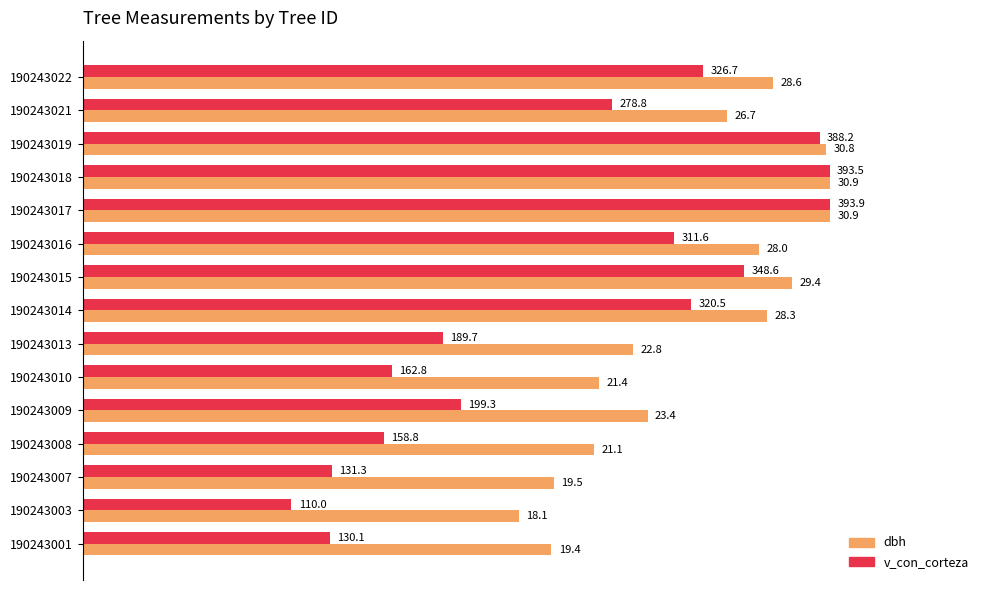

What are all the series names shown in the legend?

dbh, v_con_corteza